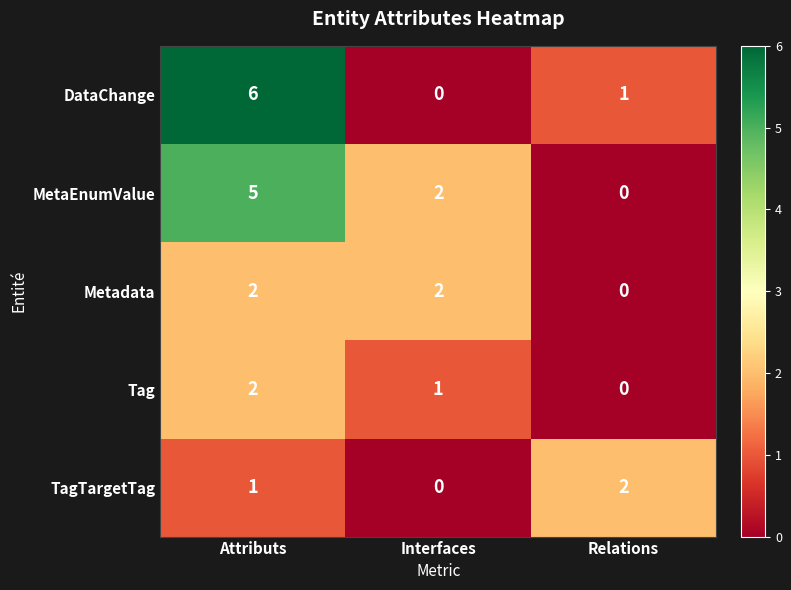

How many TagTargetTag values are between 0 and 2?

3